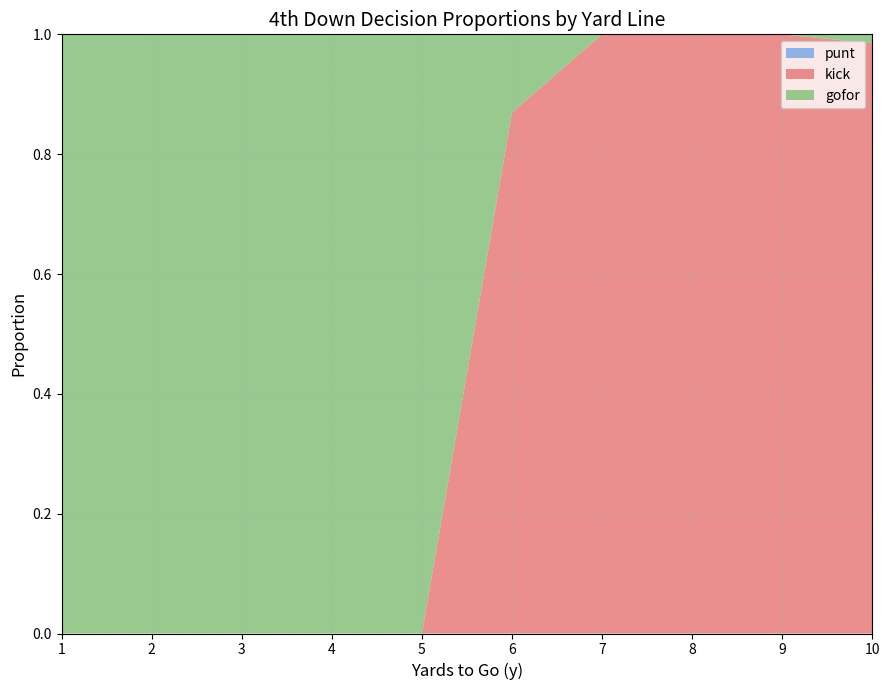

Reading left to right, transcribe all the data shown in this chart.

kick: 0.0	0.0	0.0	0.0	0.0	0.9	1.0	1.0	1.0	1.0
gofor: 1.0	1.0	1.0	1.0	1.0	0.1	0.0	0.0	0.0	0.0
punt: 0.0	0.0	0.0	0.0	0.0	0.0	0.0	0.0	0.0	0.0